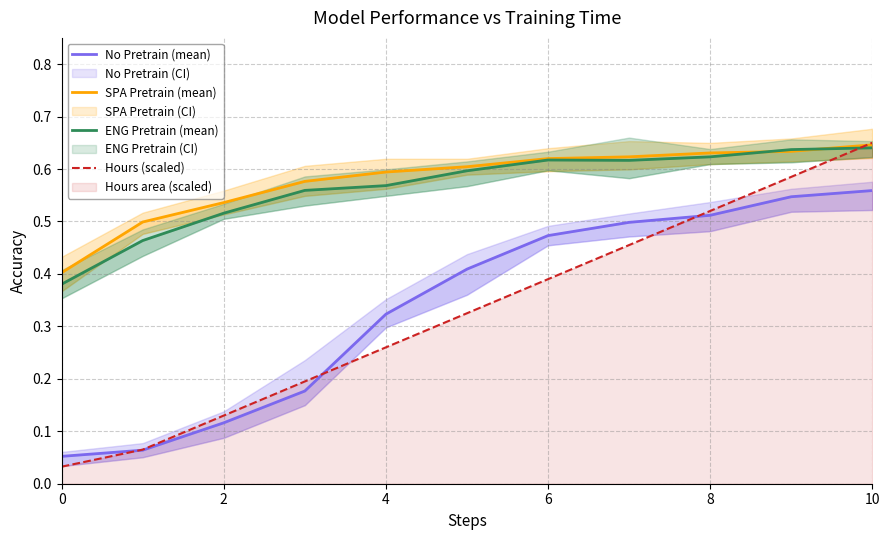

What is the sum of all Hours (scaled) values?

3.6